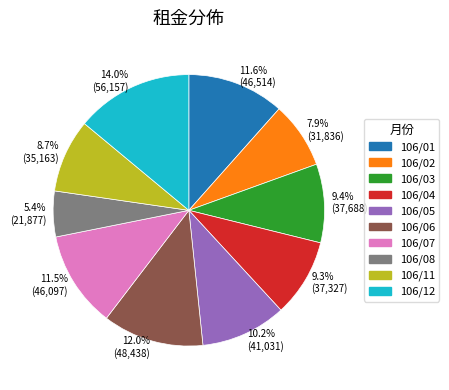

To the nearest percent, what percentage of the pie is 106/03?

9%